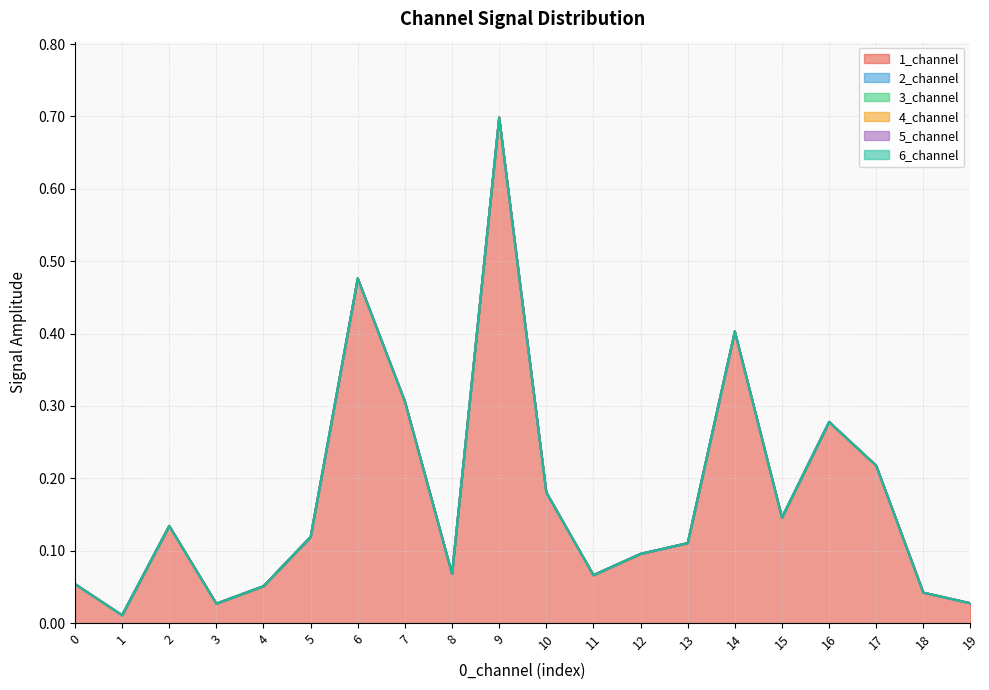

At which category is the sum across all series the highest?

9